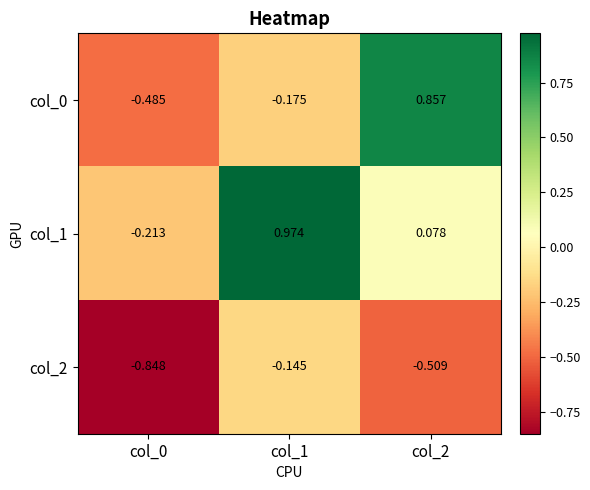

Reading right to left, list all the values displayed in this chart.

col_0: col_2=0.9	col_1=-0.2	col_0=-0.5
col_1: col_2=0.1	col_1=1.0	col_0=-0.2
col_2: col_2=-0.5	col_1=-0.1	col_0=-0.8